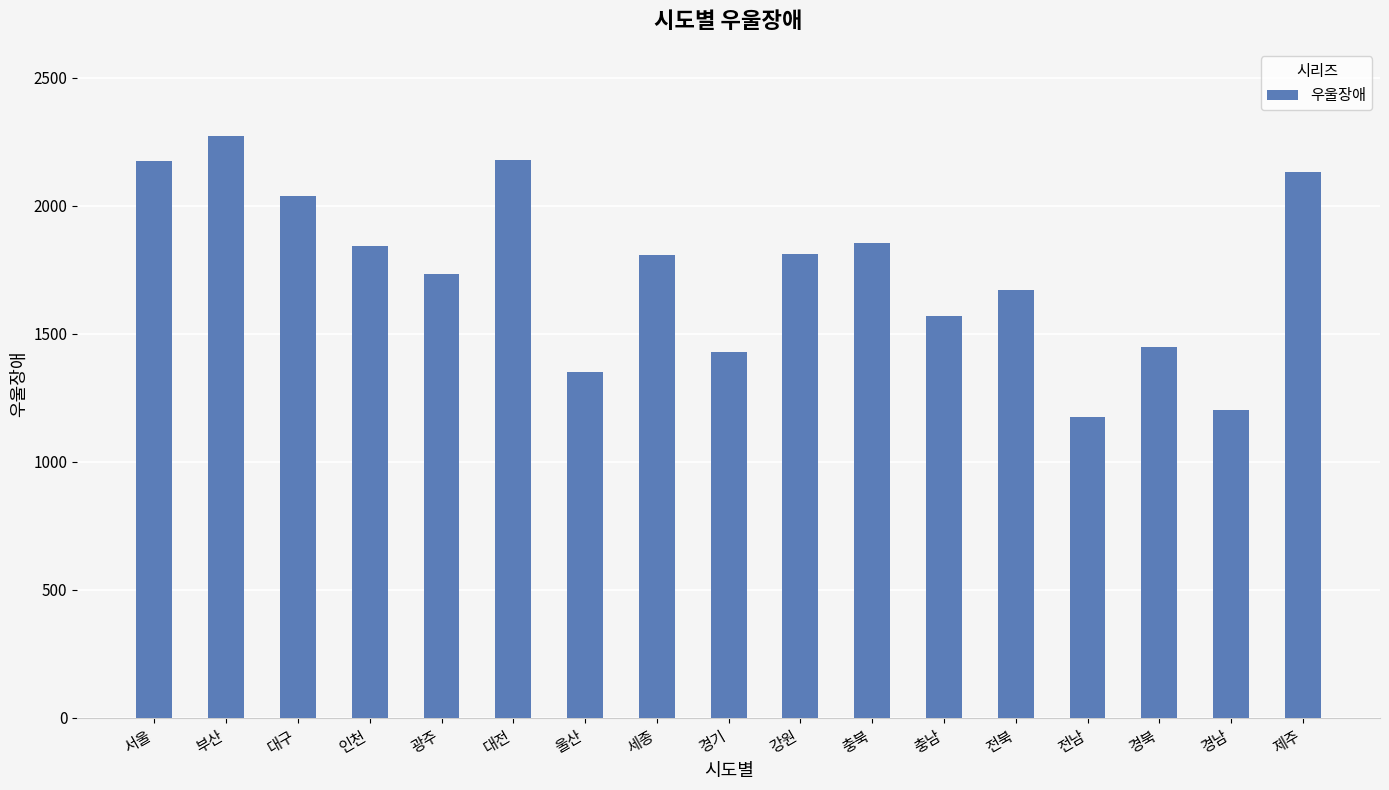

Which has a higher value, 전남 or 강원?

강원